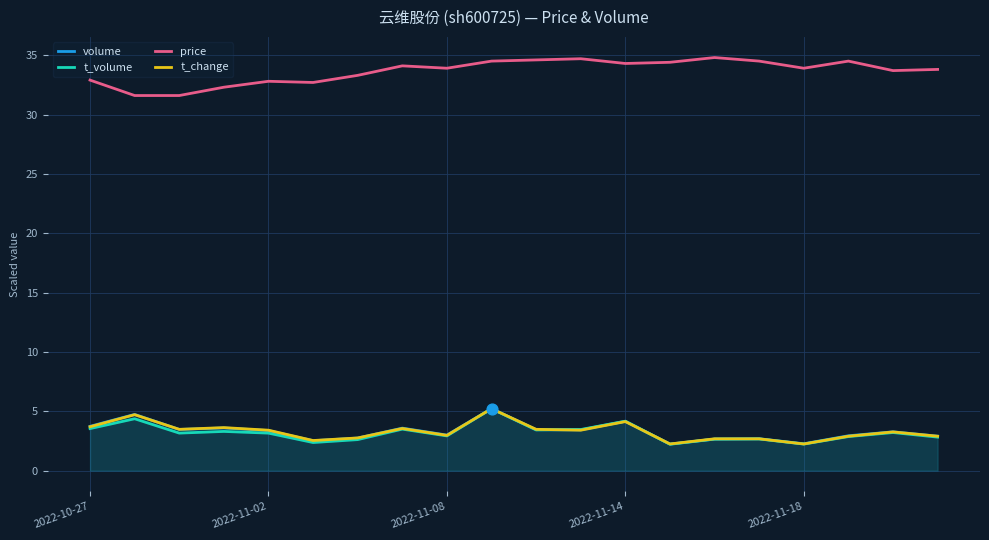

Is the value of price at 10 greater than the value of volume at 11?

Yes